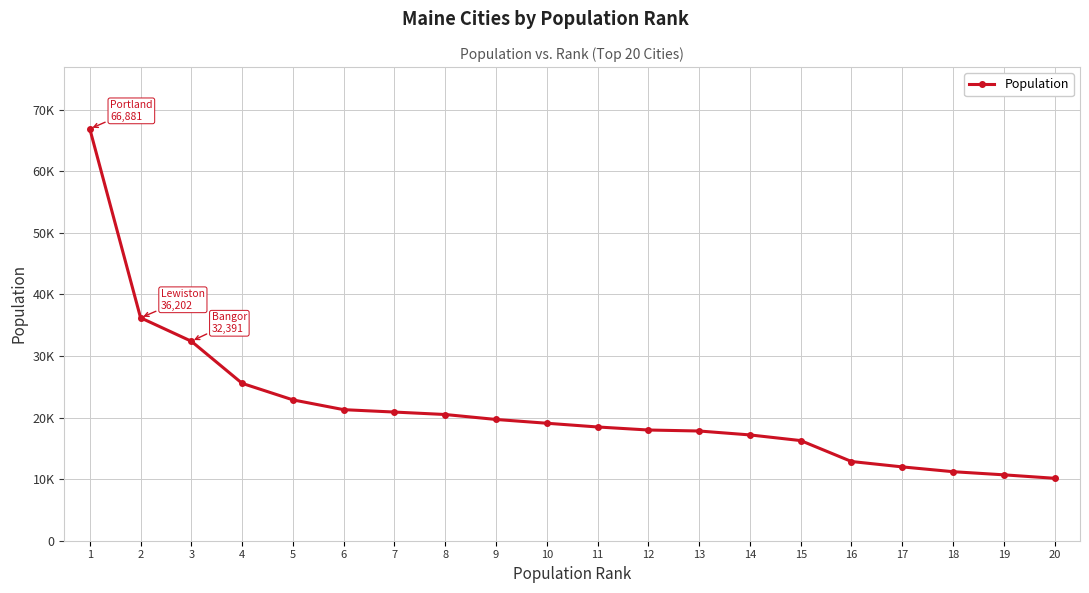

What is the ratio of the value at 11 to the value at 8?

0.9